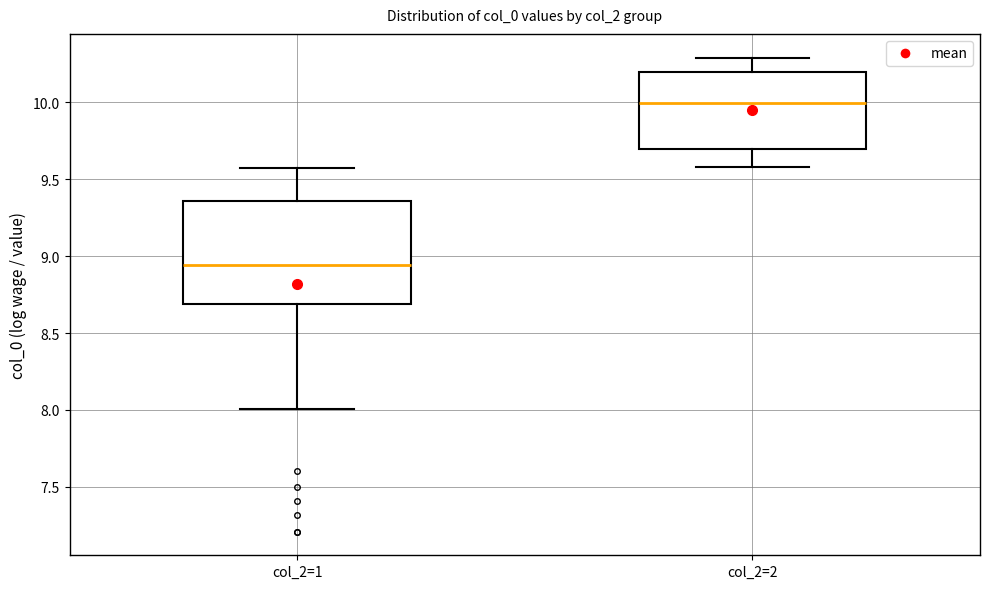

Reading left to right, read every box against the y-axis: the position of its median line, the range the box covers, and the ends of its whiskers. The values are not printed on the chart, so give them approximately, as read against the axis.

col_2=1: median 8.95, box 8.70 to 9.35, whiskers 8.00 to 9.55
col_2=2: median 10.00, box 9.70 to 10.20, whiskers 9.60 to 10.30